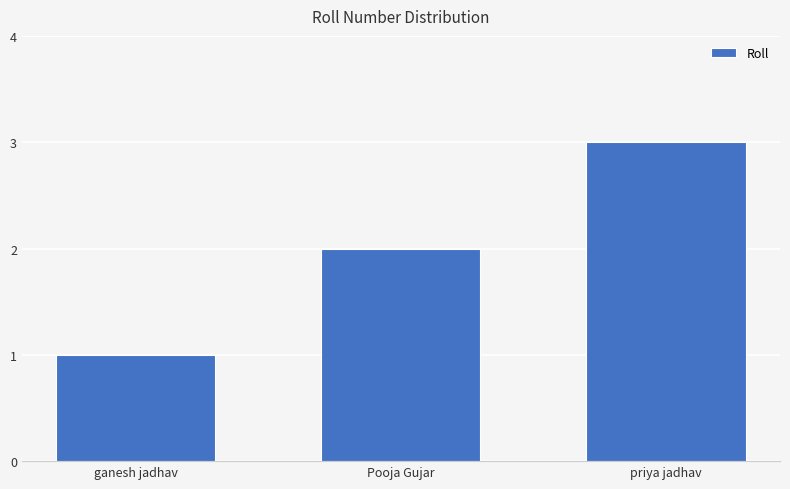

What is the value of the 2nd bar from the left?

2